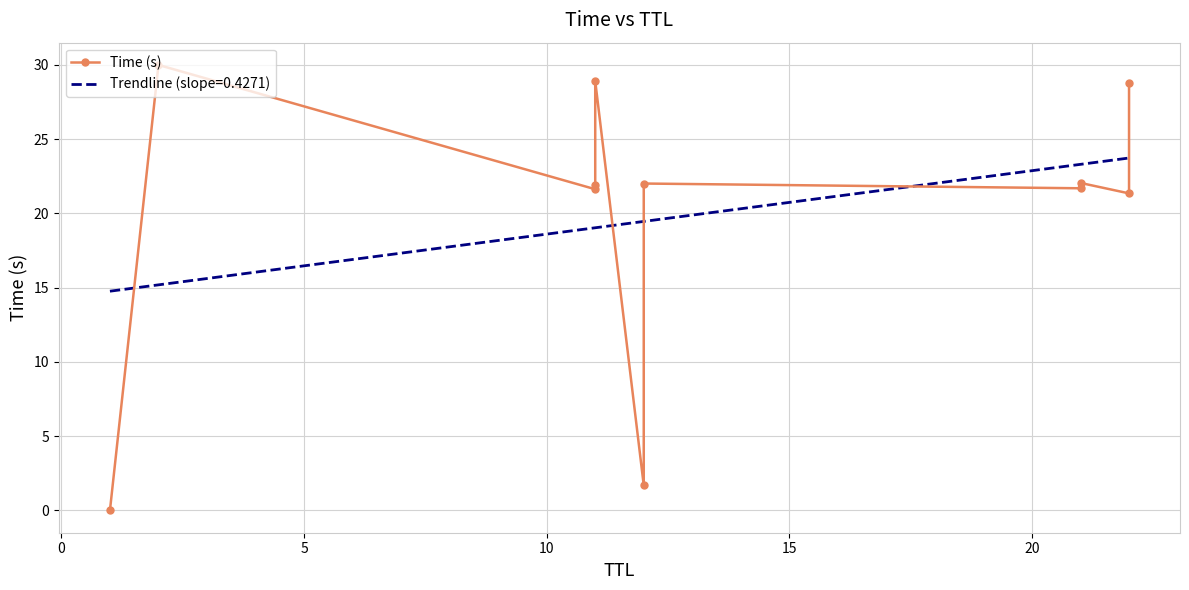

What is the sum of all values?

220.1